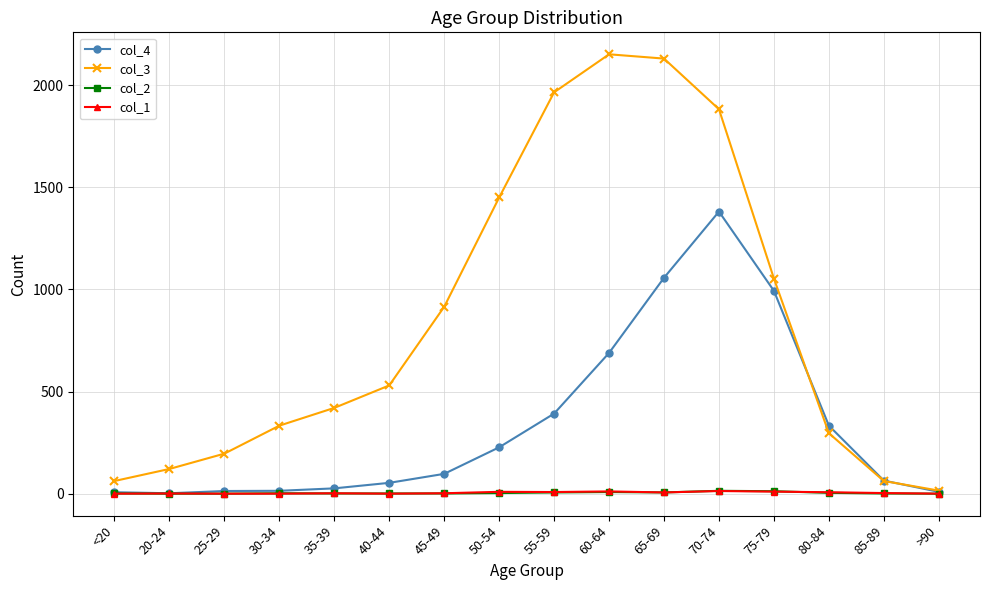

True or false: col_2 has a value of 6 at 65-69.

True